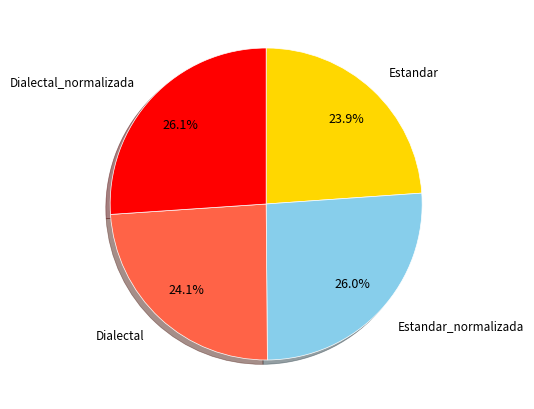

Count the number of slices in the pie.

4